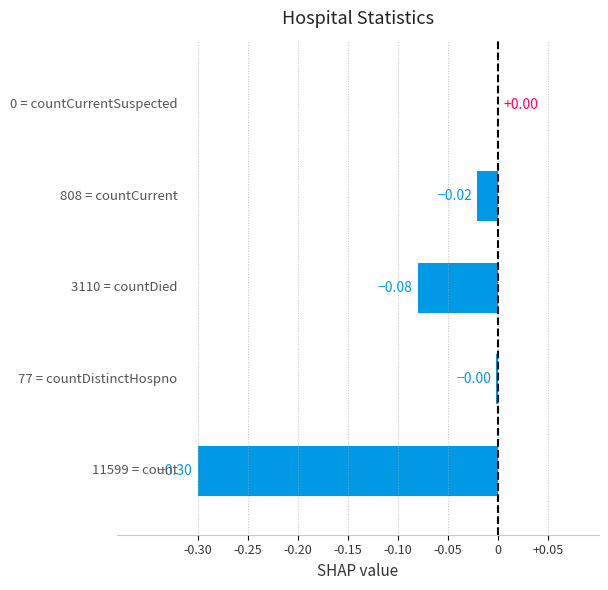

What is the sum of all values?

-0.4